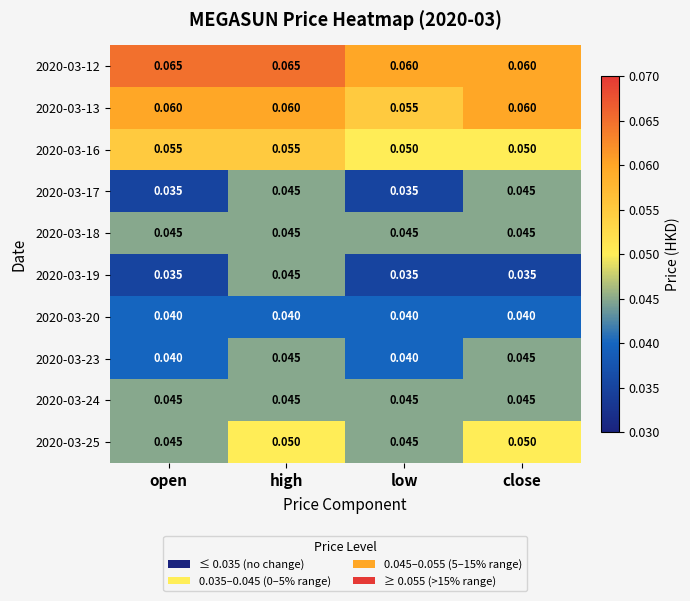

At which category is the sum across all series the highest?

high